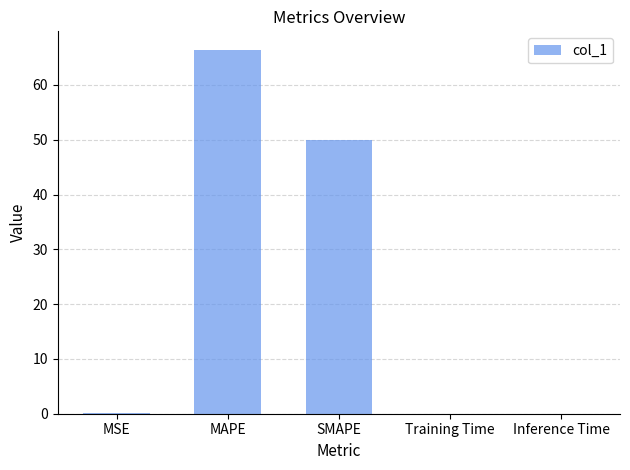

What is the sum of all values?

116.5